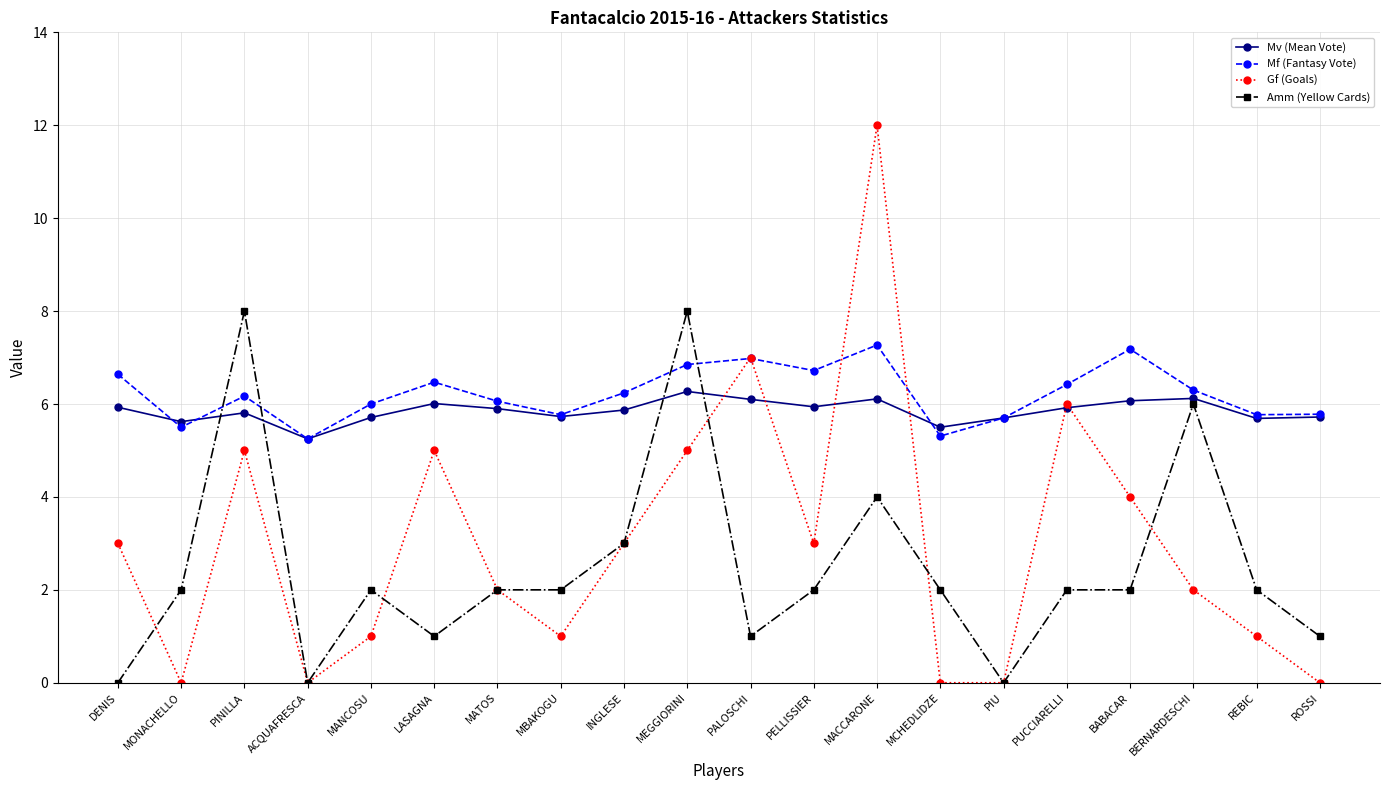

What position from the right is MANCOSU?

16